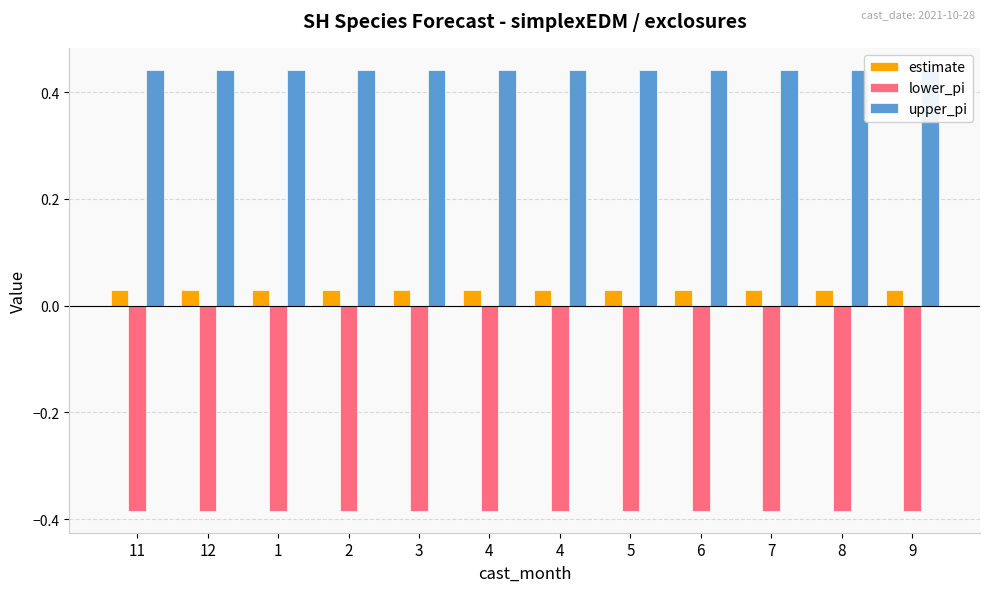

Count the upper_pi values in the range 0 to 1.

12